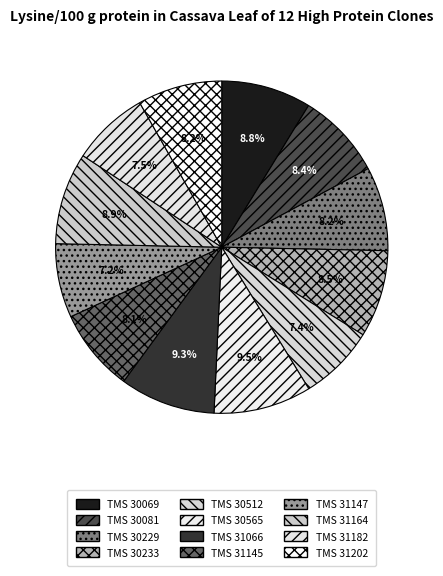

How many slices are in this pie chart?

12